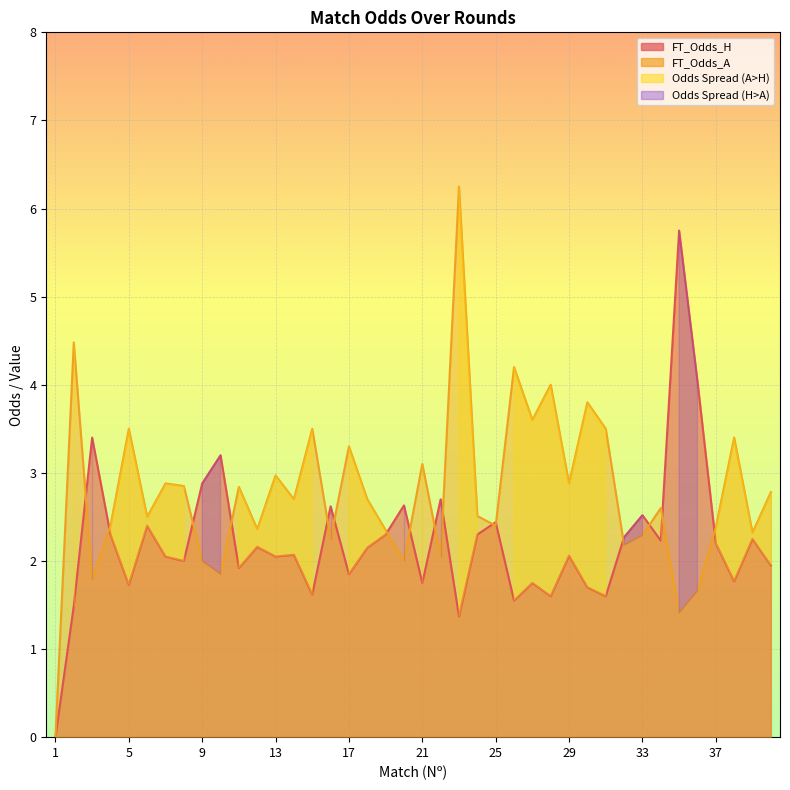

True or false: FT_Odds_H has more than 0 points higher than both neighbors.

True